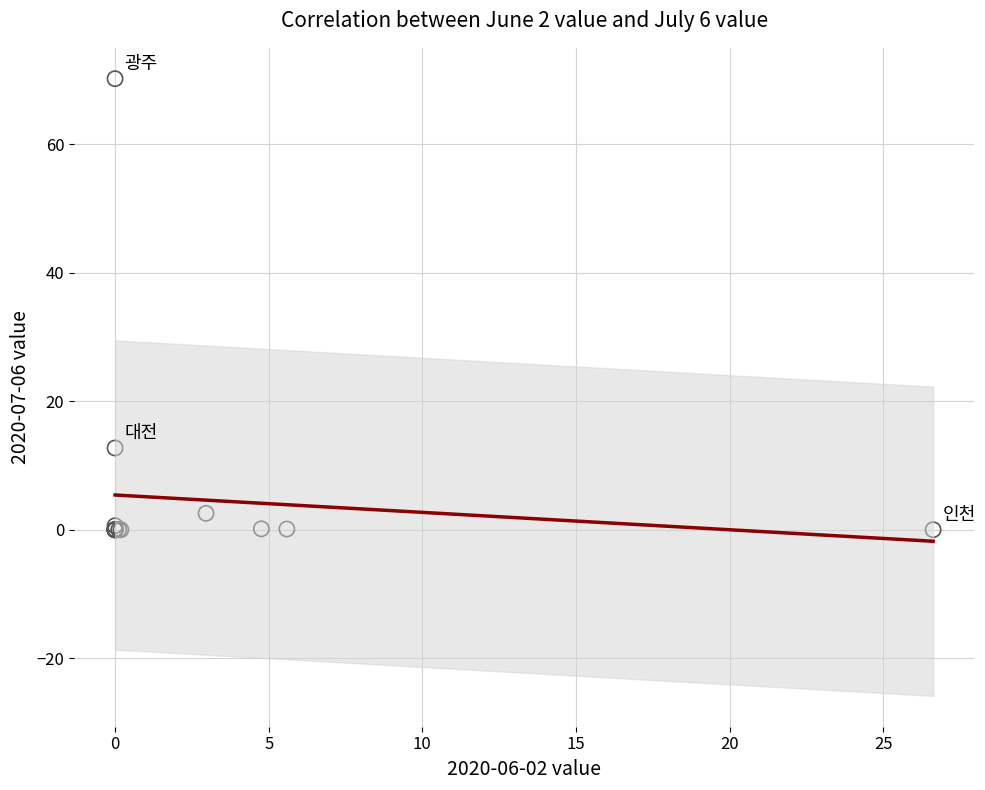

What Y value in the scatter plot is closest to 35?

12.7